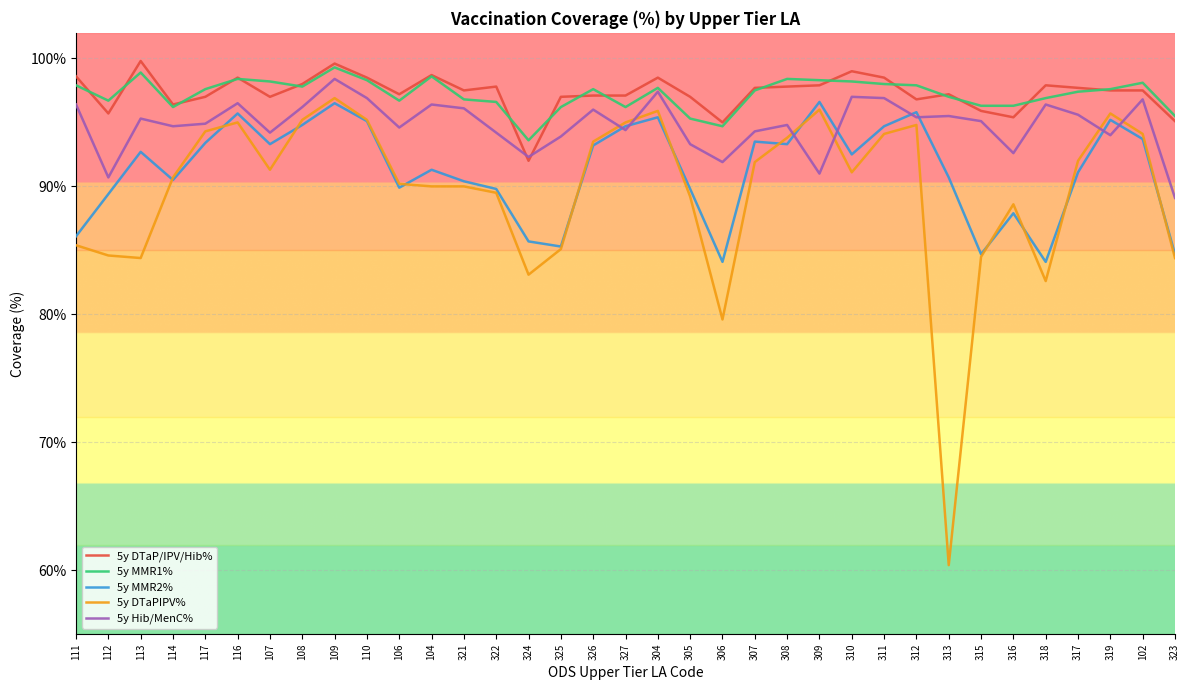

What position from the right is 323?

1